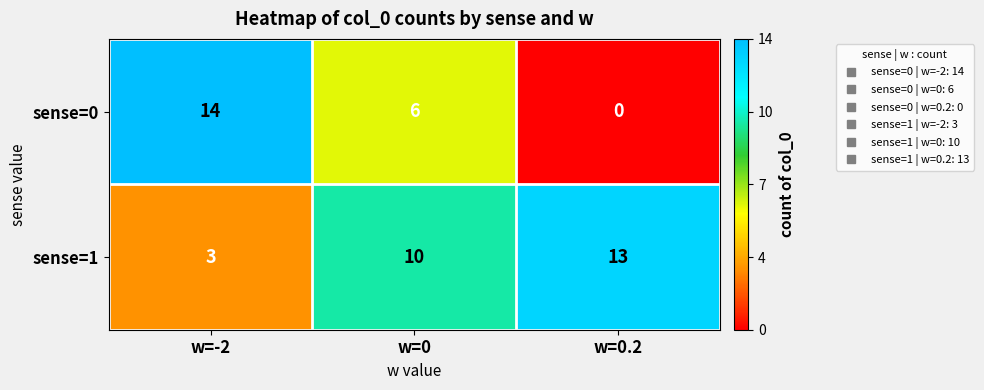

Rank the series by their average value, from lowest to highest.

sense=0, sense=1